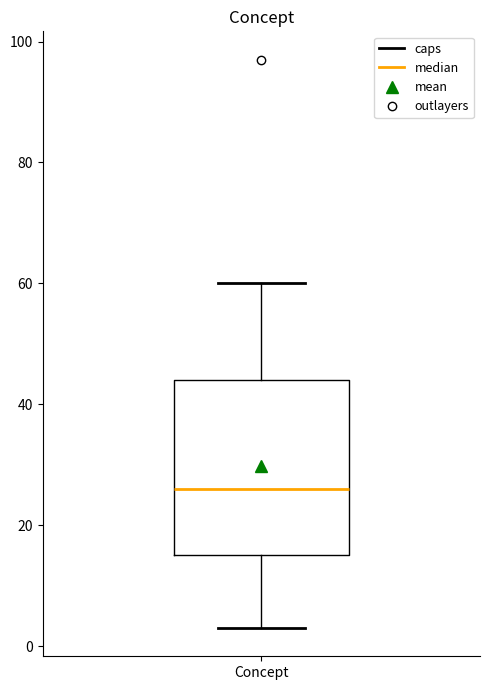

Where does the upper whisker of the box for Concept end on the y-axis? The values are not printed on the chart, so give them approximately, as read against the axis.

60